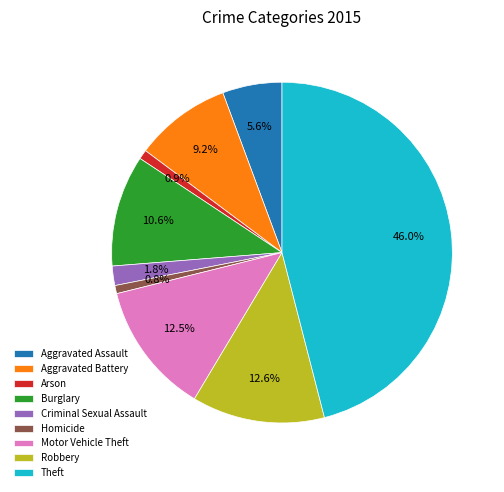

Which category has the biggest portion of the pie?

Theft